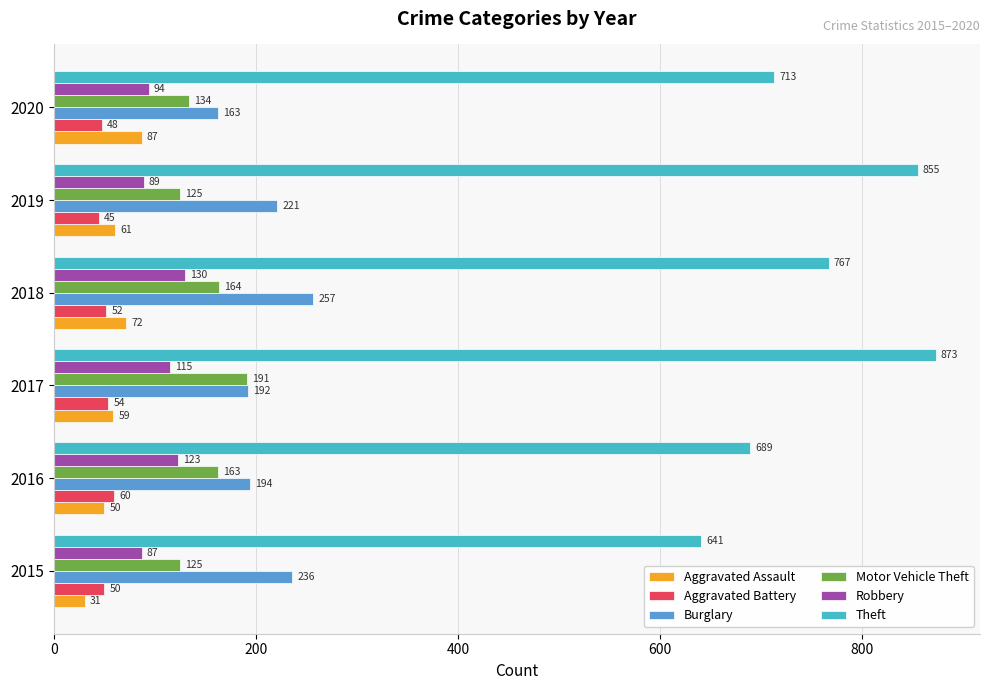

At which category is the sum across all series the highest?

2017